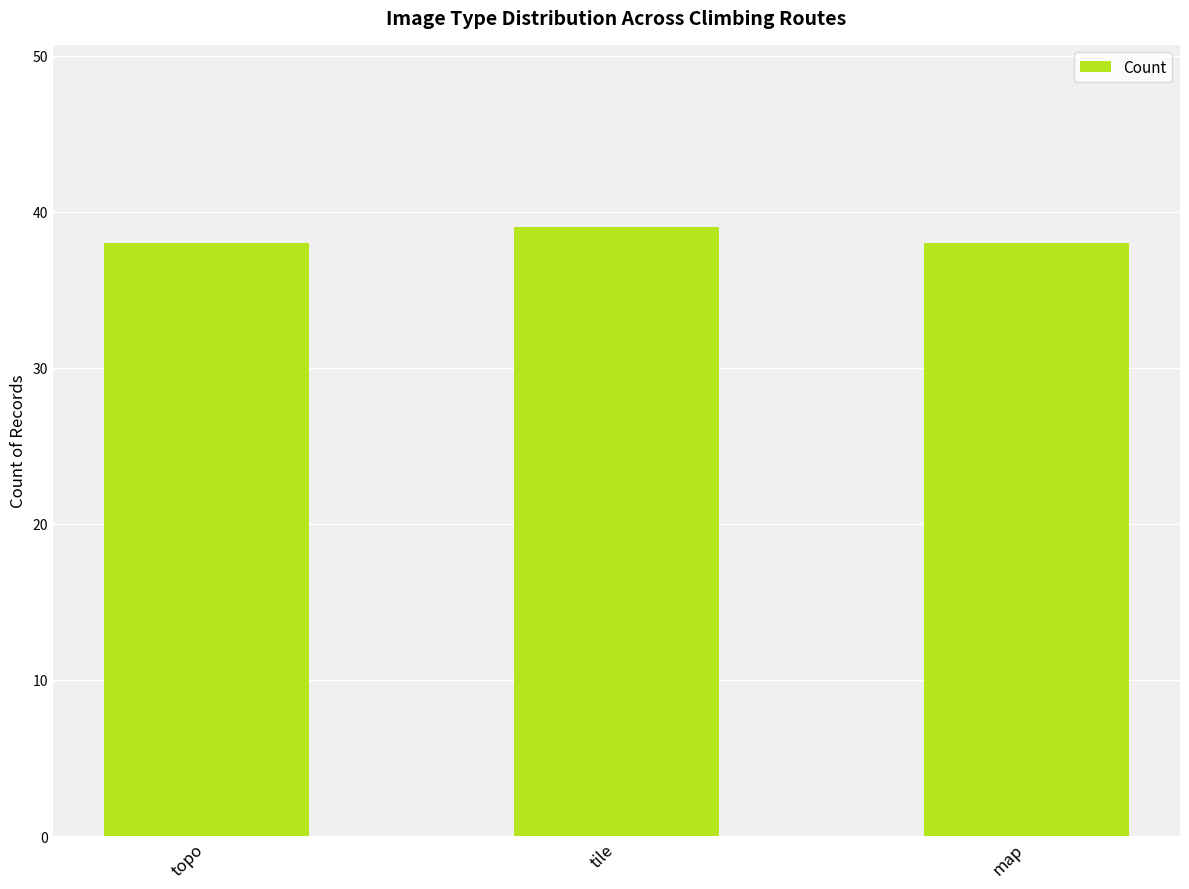

What is the maximum value shown in the chart?

39